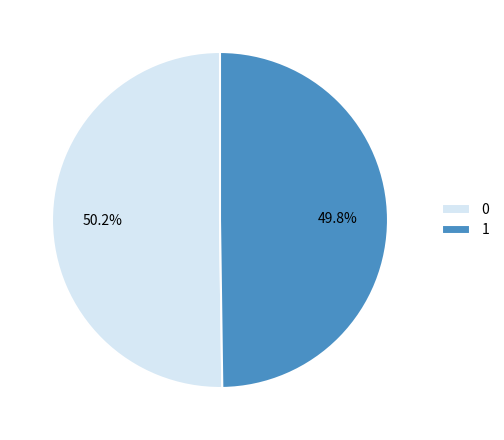

What percentage is NOT represented by 0?

49.8%